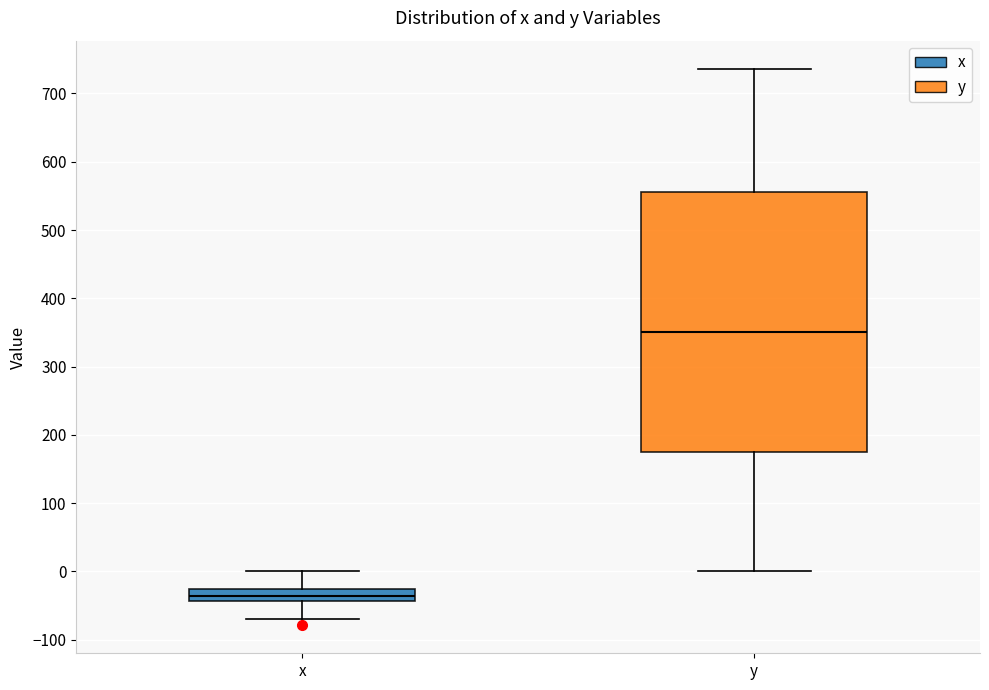

Reading left to right, read every box against the y-axis: the position of its median line, the range the box covers, and the ends of its whiskers. The values are not printed on the chart, so give them approximately, as read against the axis.

x: median -40 (inside the box), box -40 to -30, whiskers -70 to 0
y: median 350, box 170 to 560, whiskers 0 to 740